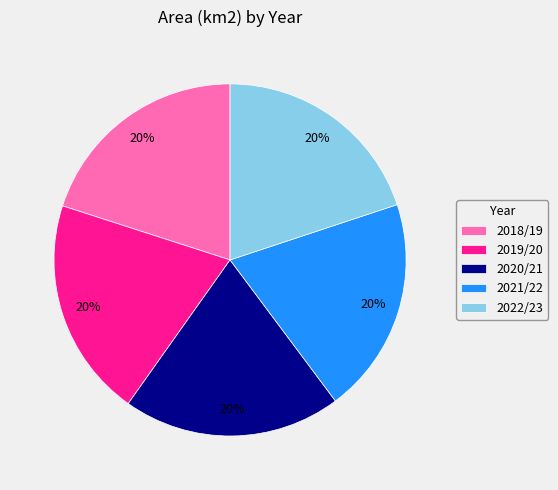

Approximately how many times larger is the value at 2018/19 compared to 2021/22?

1.0